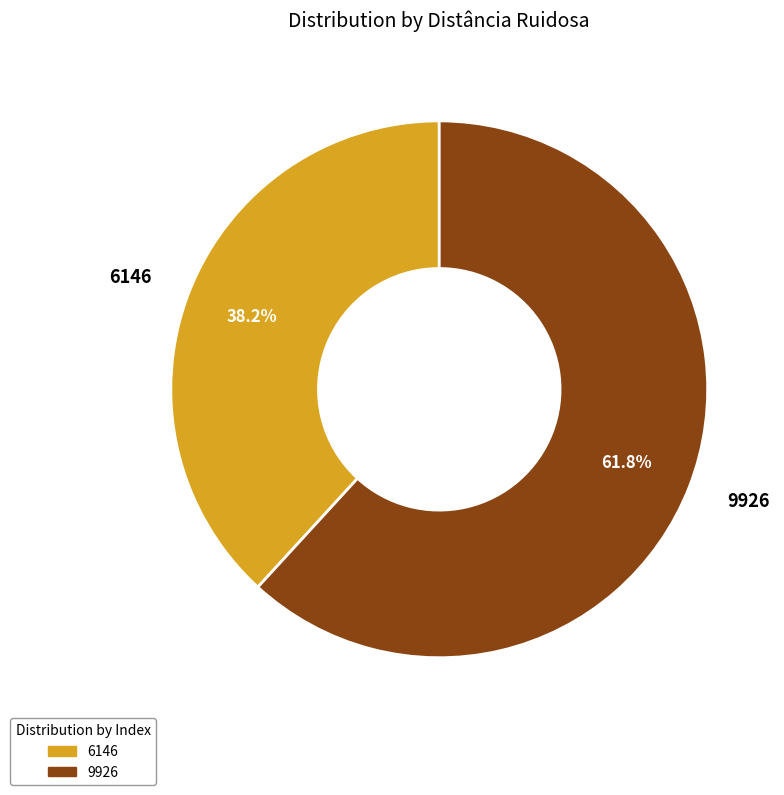

What is the total percentage of 6146 and 9926?

100.0%